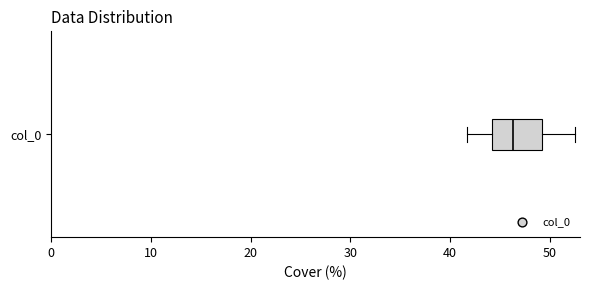

Transcribe this box plot: give where the median line is, the range the box spans, and where the two whiskers end, as read against the x-axis. The values are not printed on the chart, so give them approximately, as read against the axis.

median 46, box 44 to 49, whiskers 42 to 53